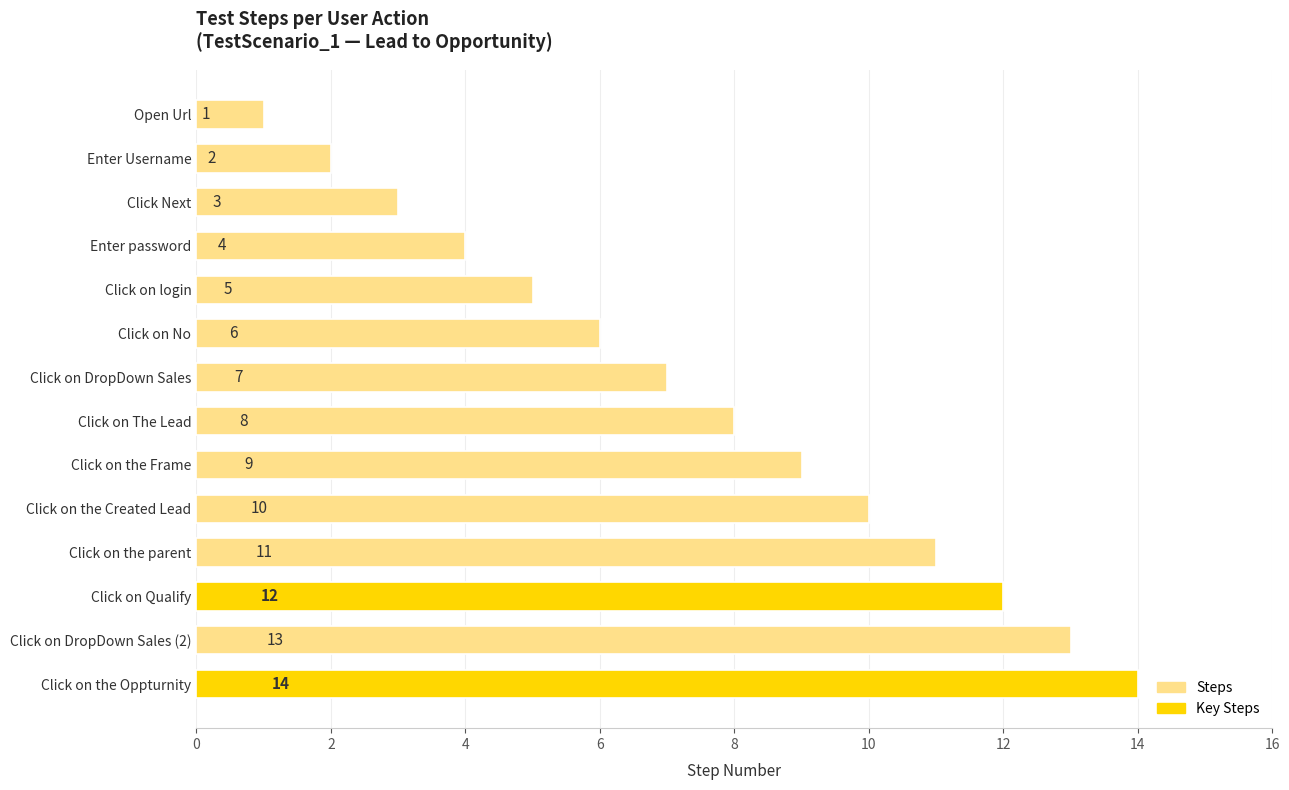

Which label corresponds to the smallest value in the chart?

Open Url